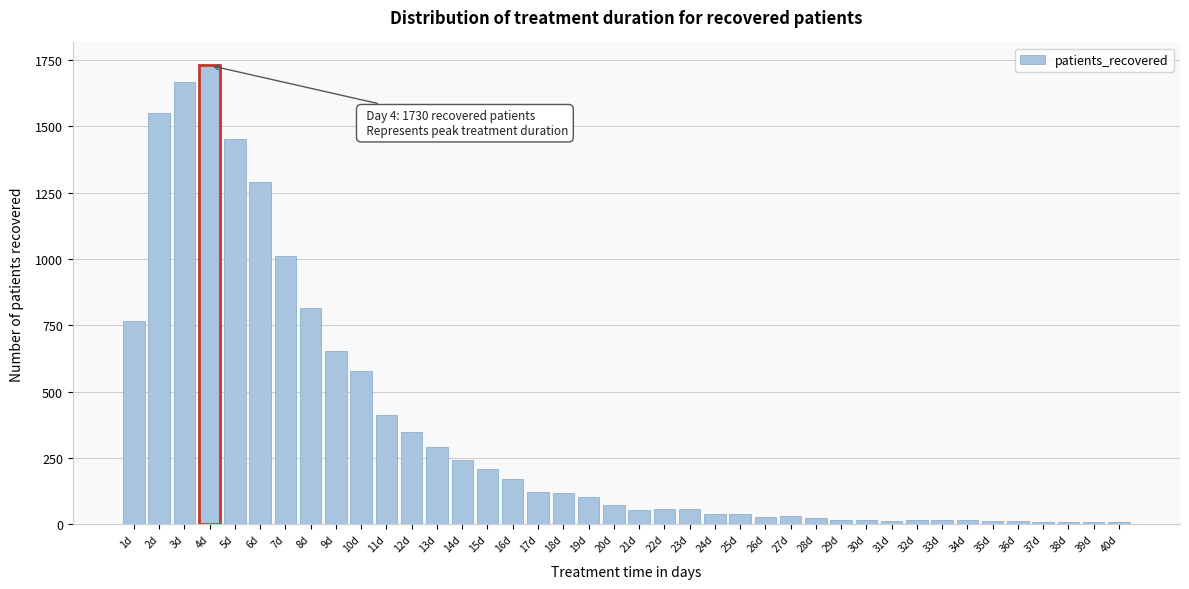

What is the label of the 25th bar from the left?

25d